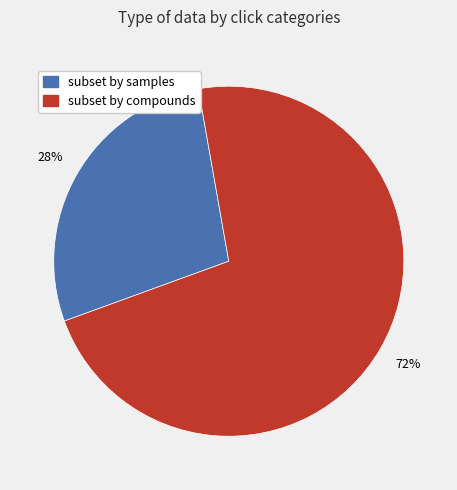

Is there a majority slice in this chart?

Yes